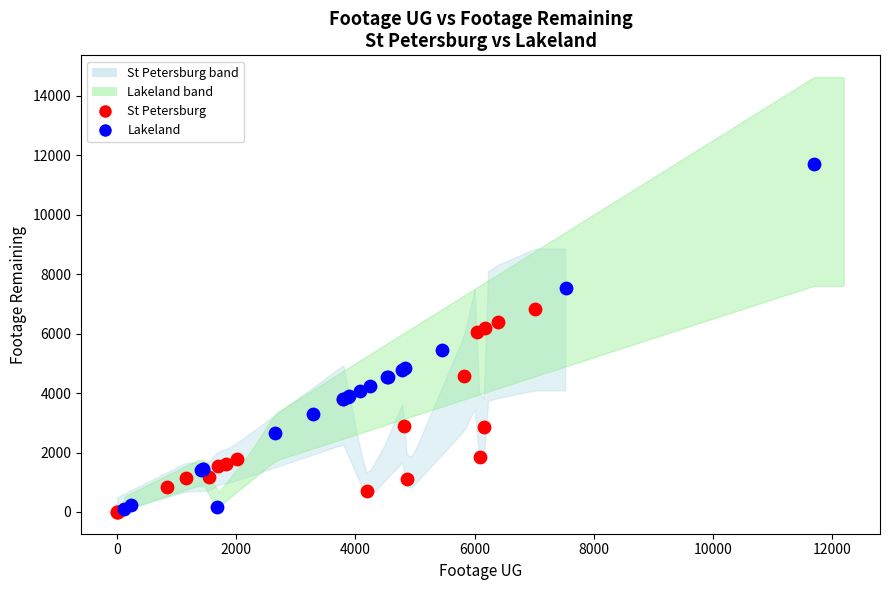

Which series has the largest Y range (max minus min)?

Lakeland